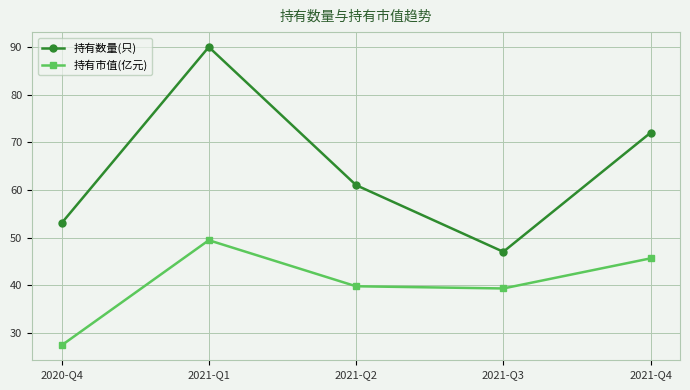

Is it true that 持有市值(亿元) equals 45.6 at 2021-Q4?

True